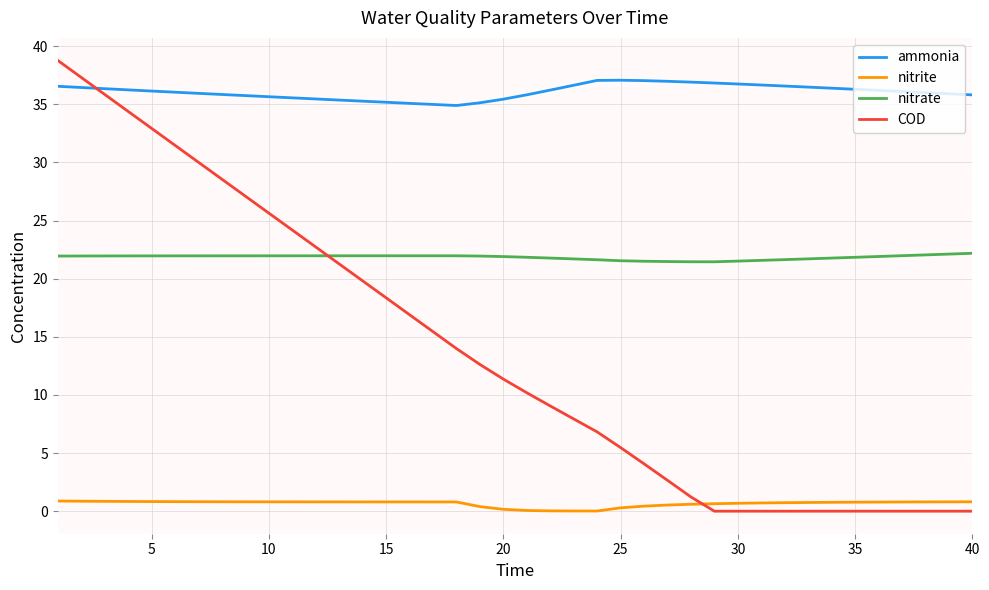

What is the greatest value displayed?

38.8